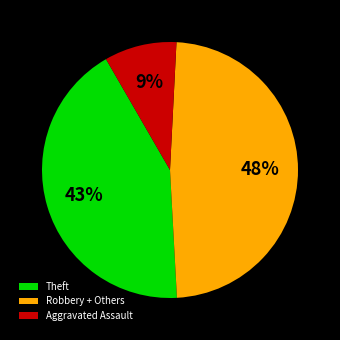

To the nearest percent, what percentage of the pie is Aggravated Assault?

9%